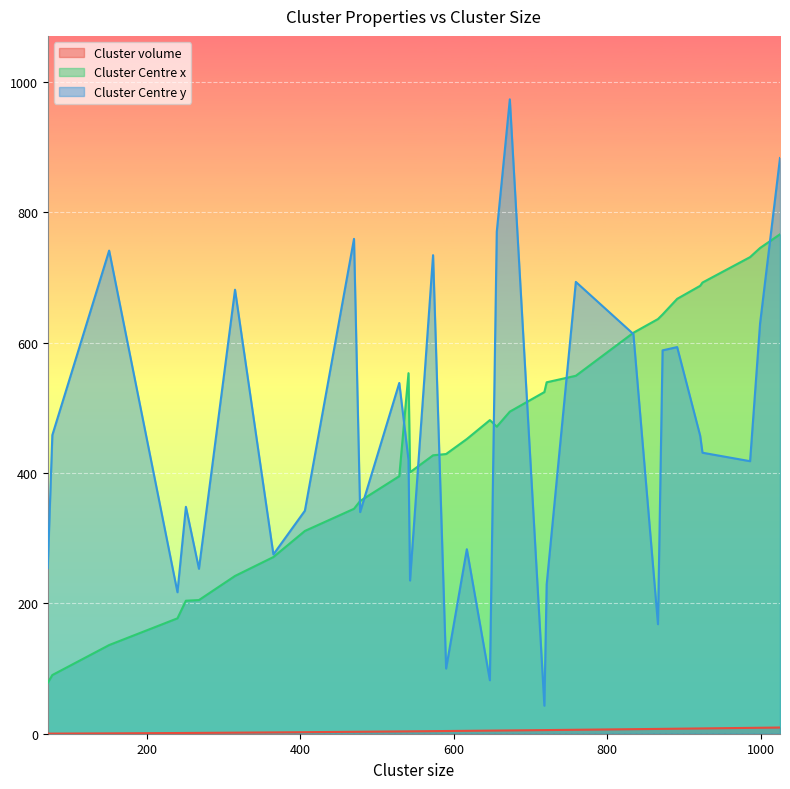

What is the greatest value displayed?

973.0